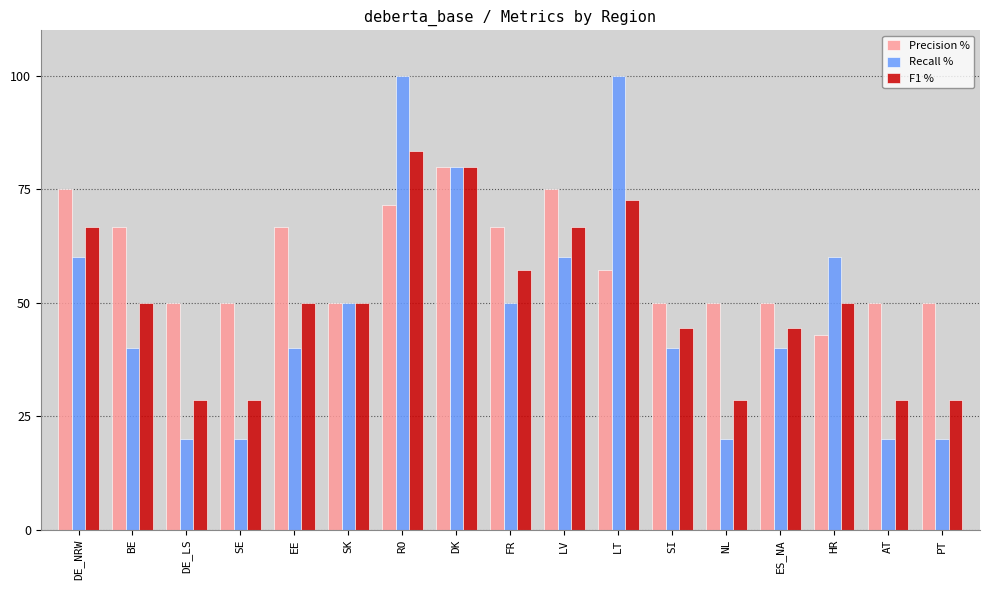

How many bars are there in total?

51